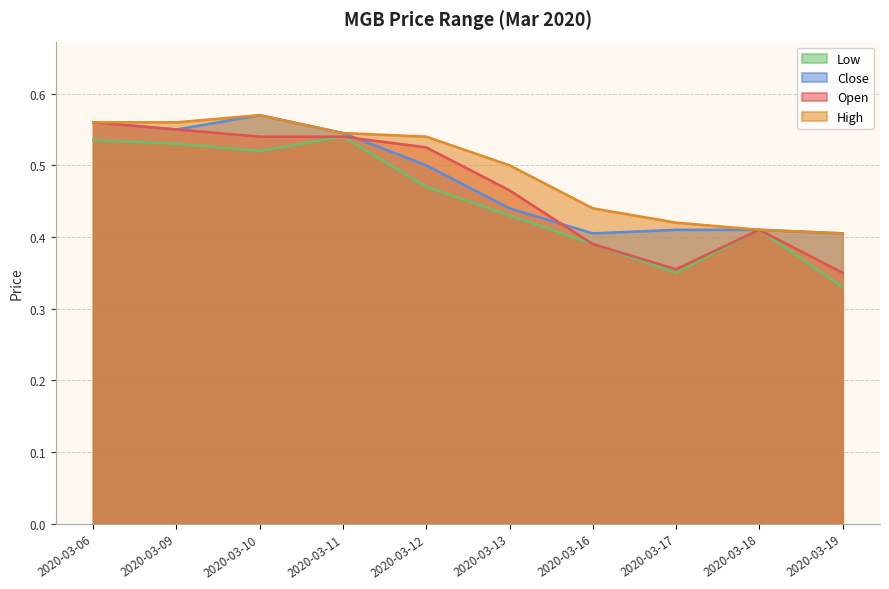

What is the sum of the low values at 2020-03-09 and 2020-03-16?

0.9